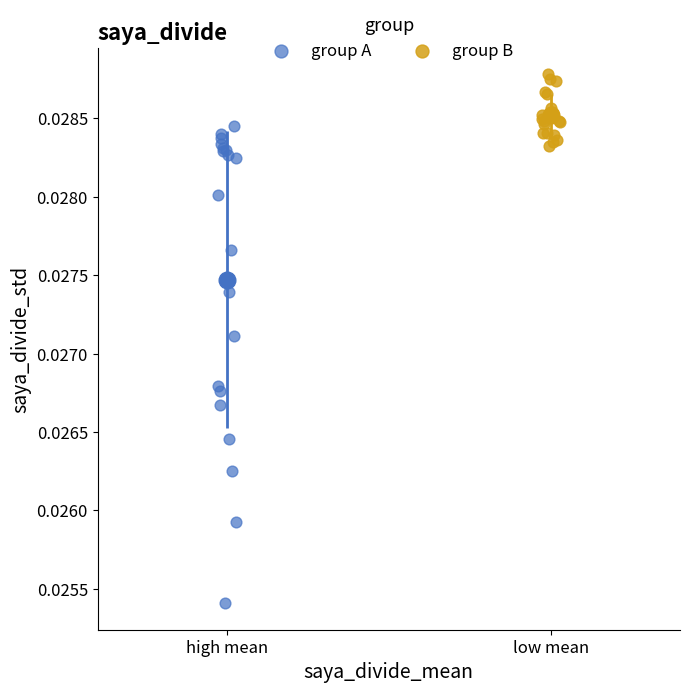

Which series reaches the minimum Y coordinate?

group A